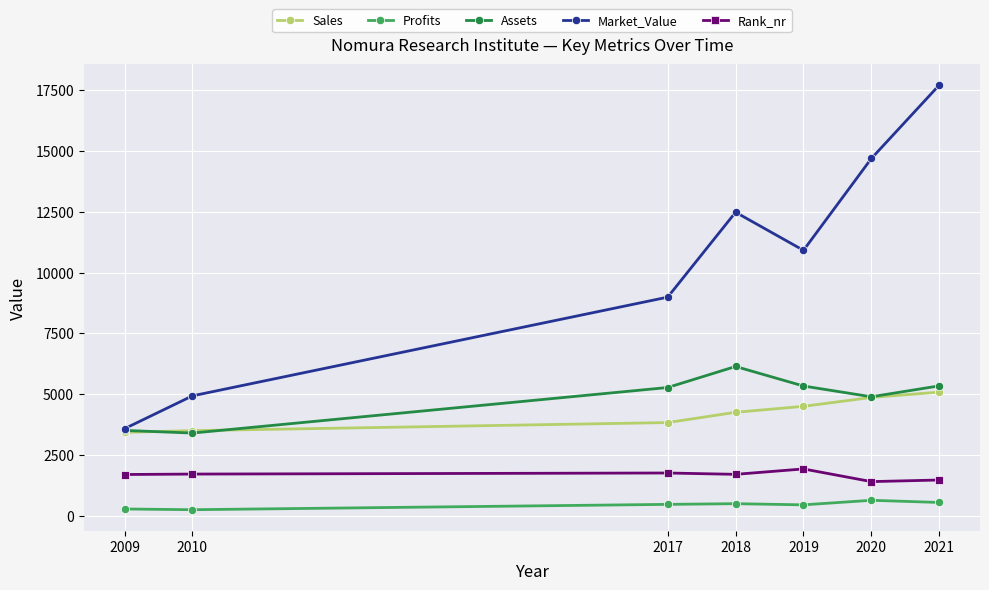

What is the difference between the highest and lowest values at 2009?

3300.0